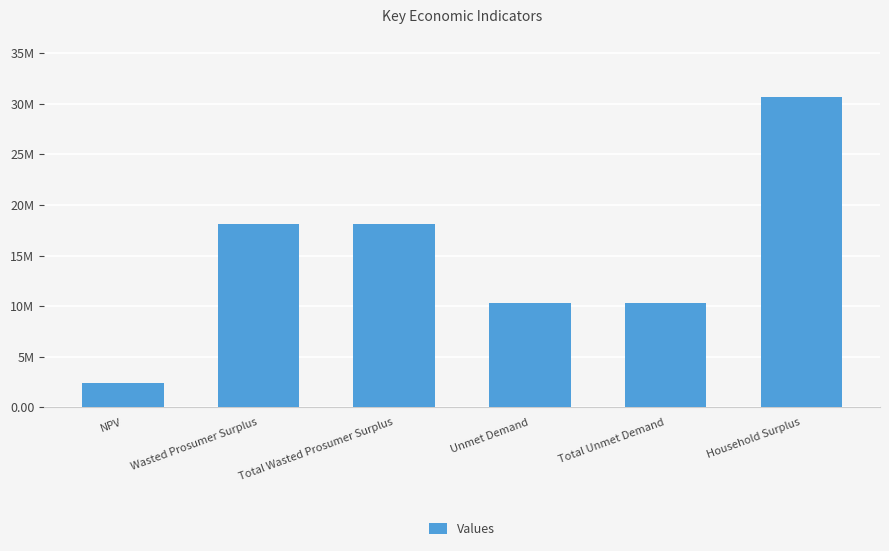

Are the bars horizontal?

No